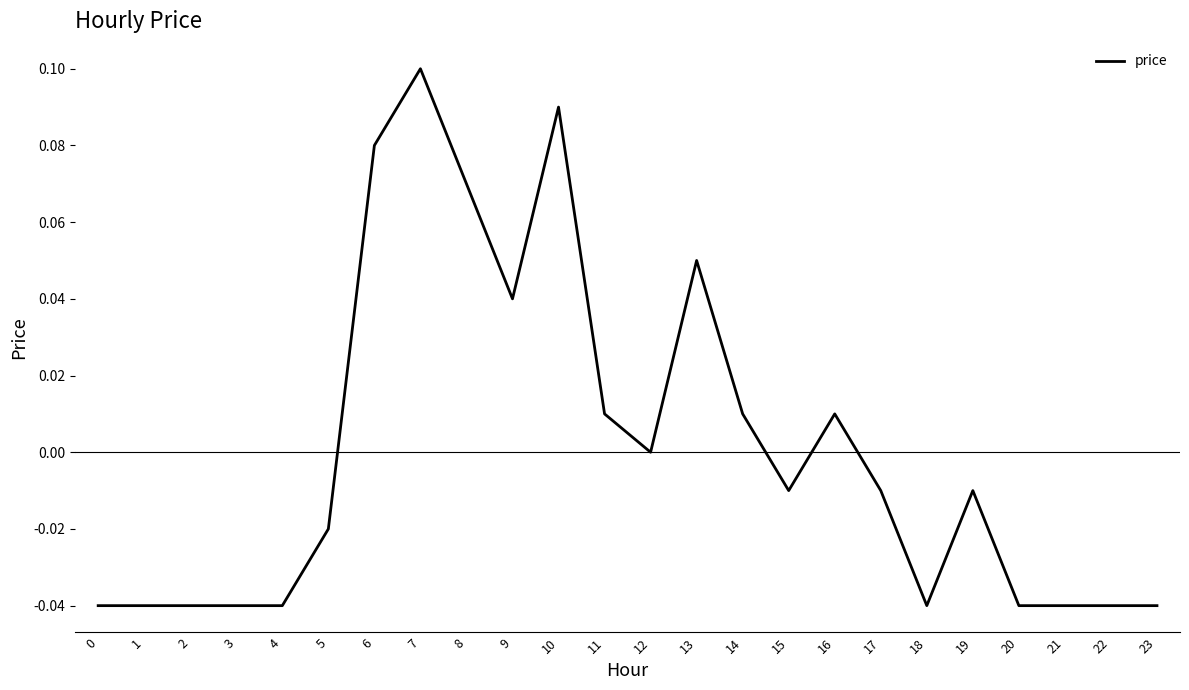

How many series are shown in this chart?

1